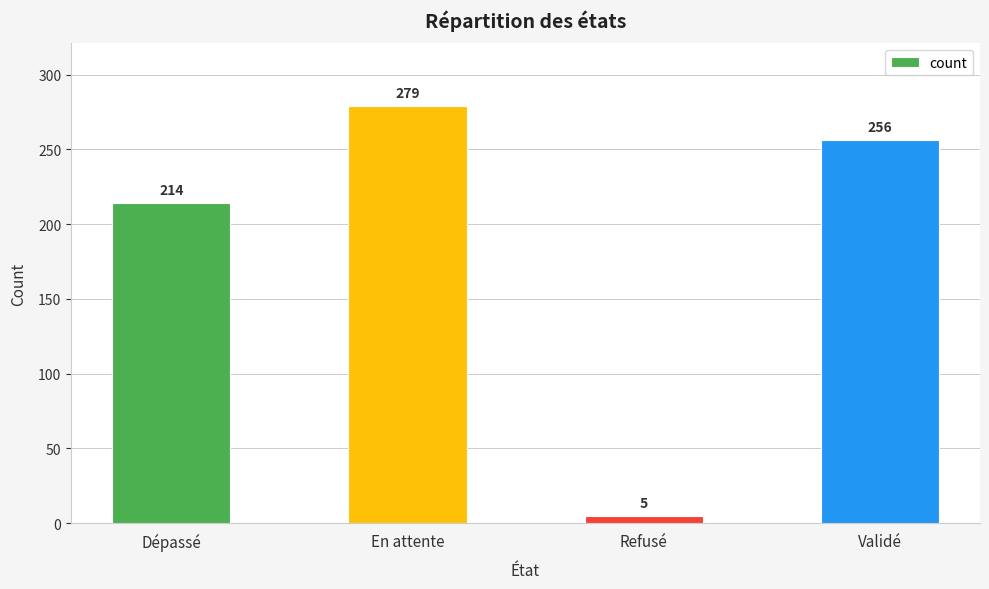

What is the ratio of the value at Dépassé to the value at Validé?

0.8